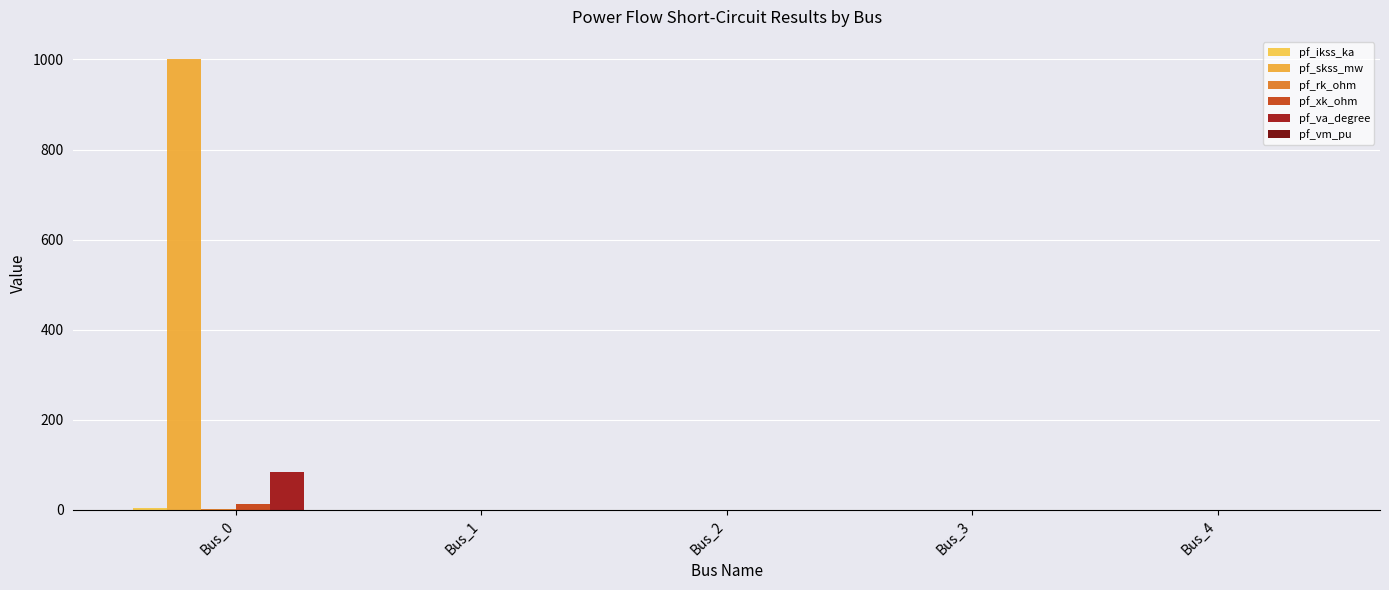

What is the difference between the maximum and minimum values in the pf_skss_mw series?

1000.0